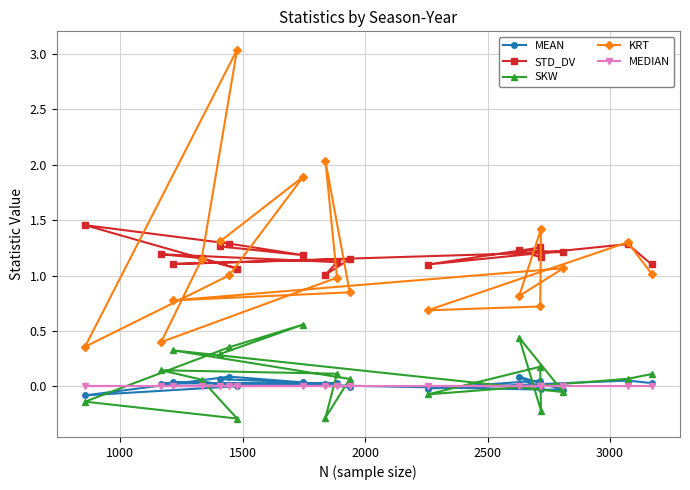

Which series has the largest range (max minus min)?

KRT